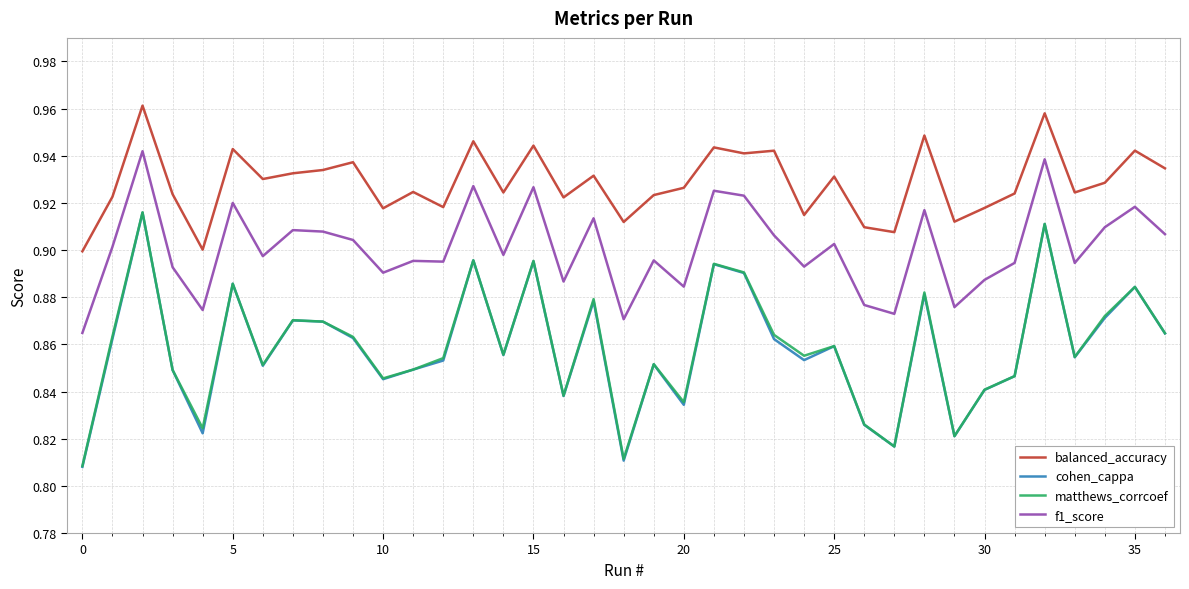

Which series has the largest total across all categories?

balanced_accuracy